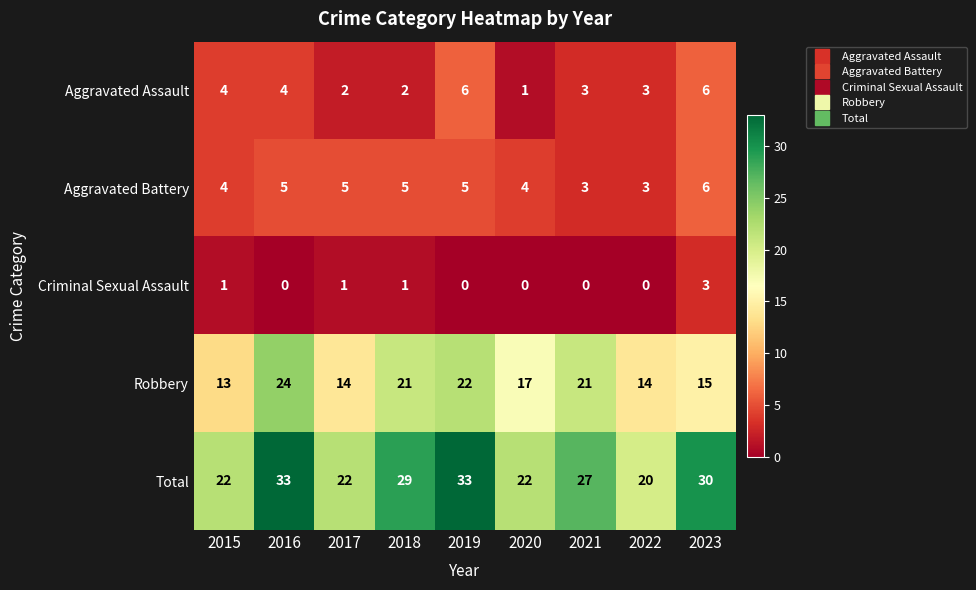

What is the difference between the maximum and minimum values in the Robbery series?

11